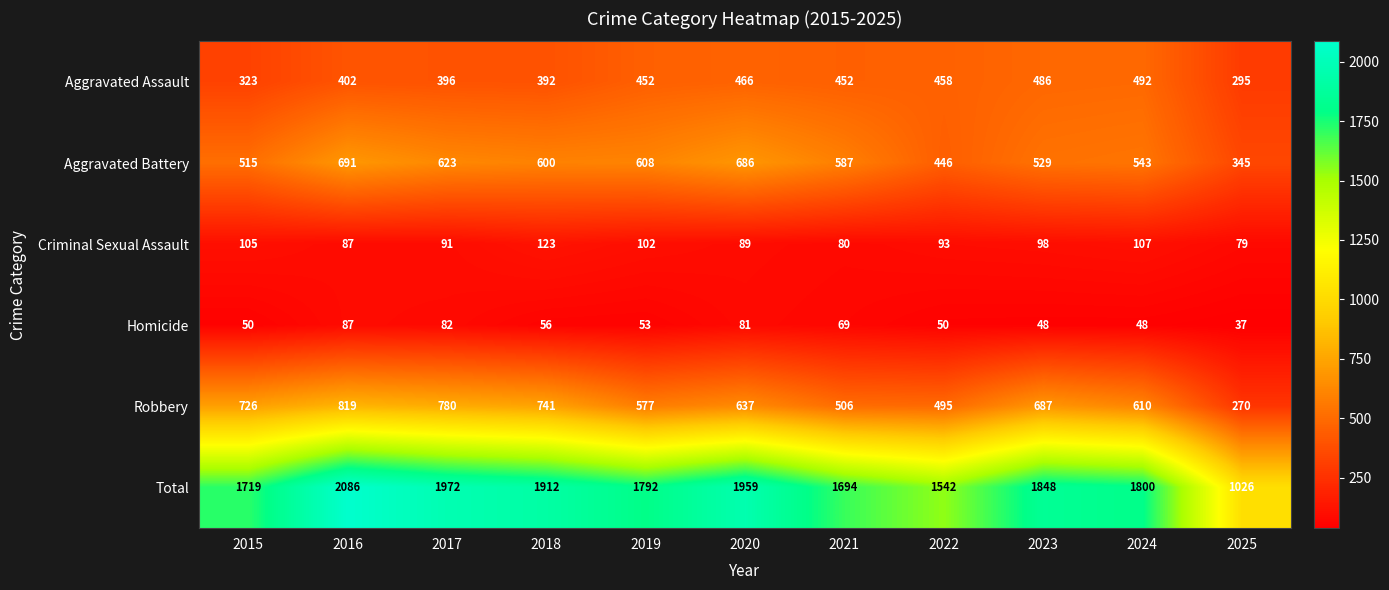

At 2023, list the series in order from smallest to largest.

Homicide, Criminal Sexual Assault, Aggravated Assault, Aggravated Battery, Robbery, Total